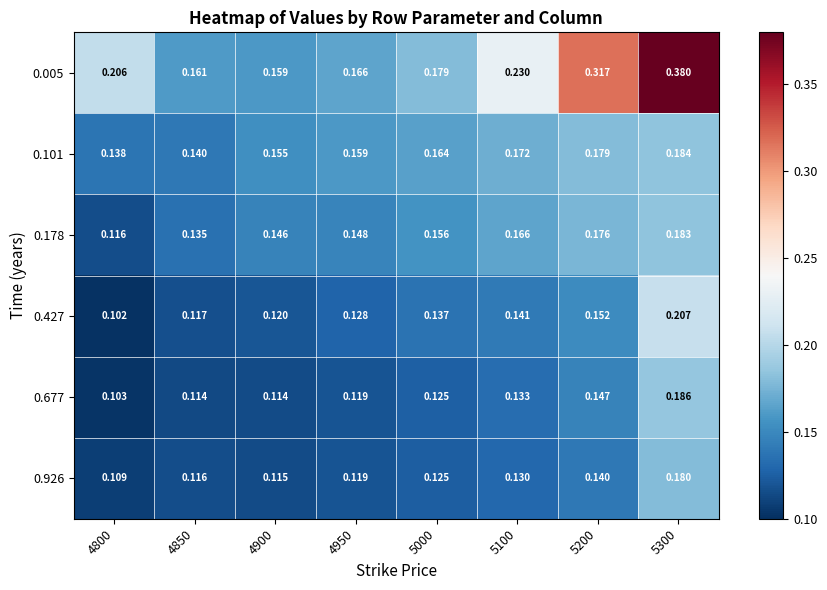

Is the value of 0.427 at 4950 greater than the value of 0.005 at 4850?

No